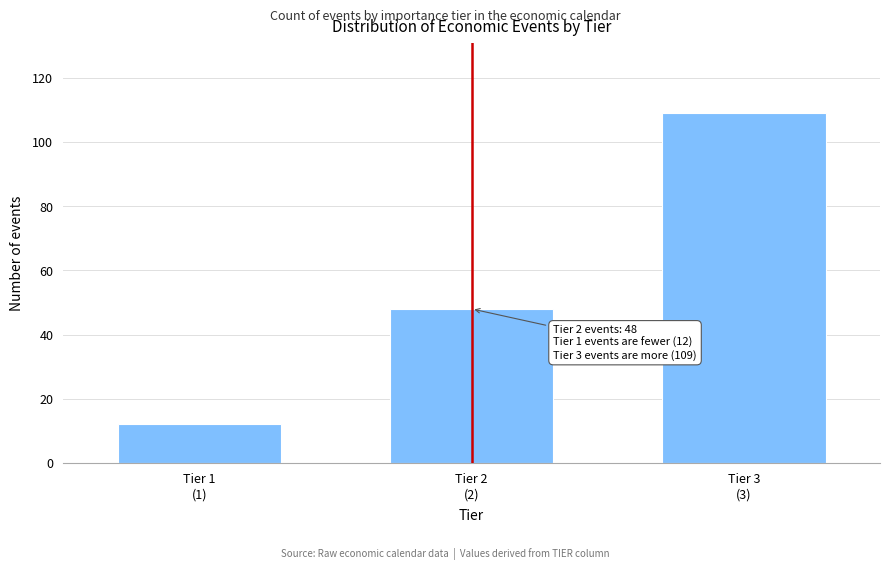

Reading left to right, transcribe all the data shown in this chart.

12	48	109